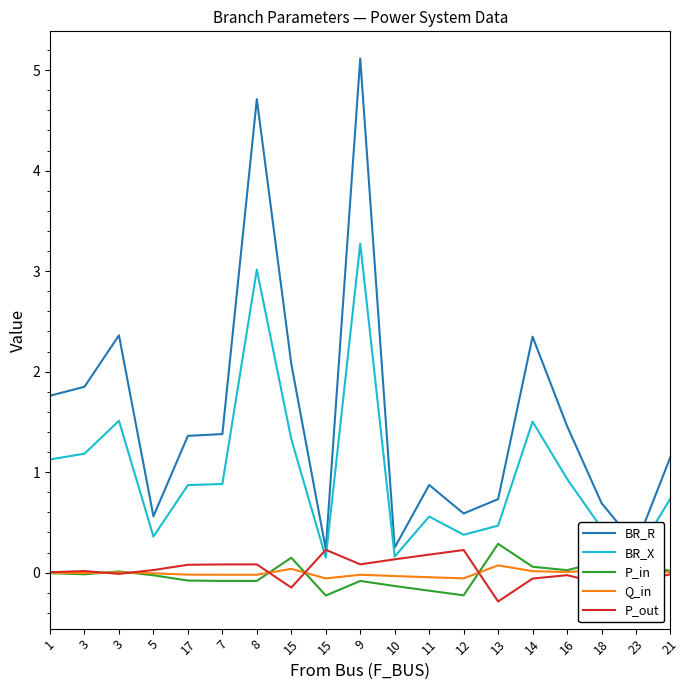

How many interior local peaks does the Q_in series have?

5